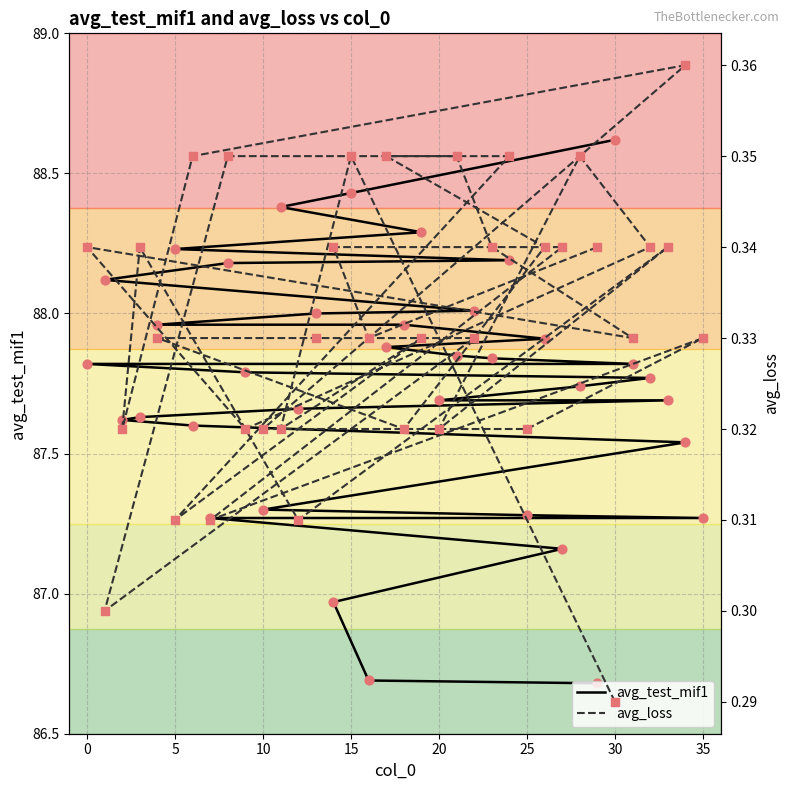

Which series has the widest spread of Y values?

avg_test_mif1